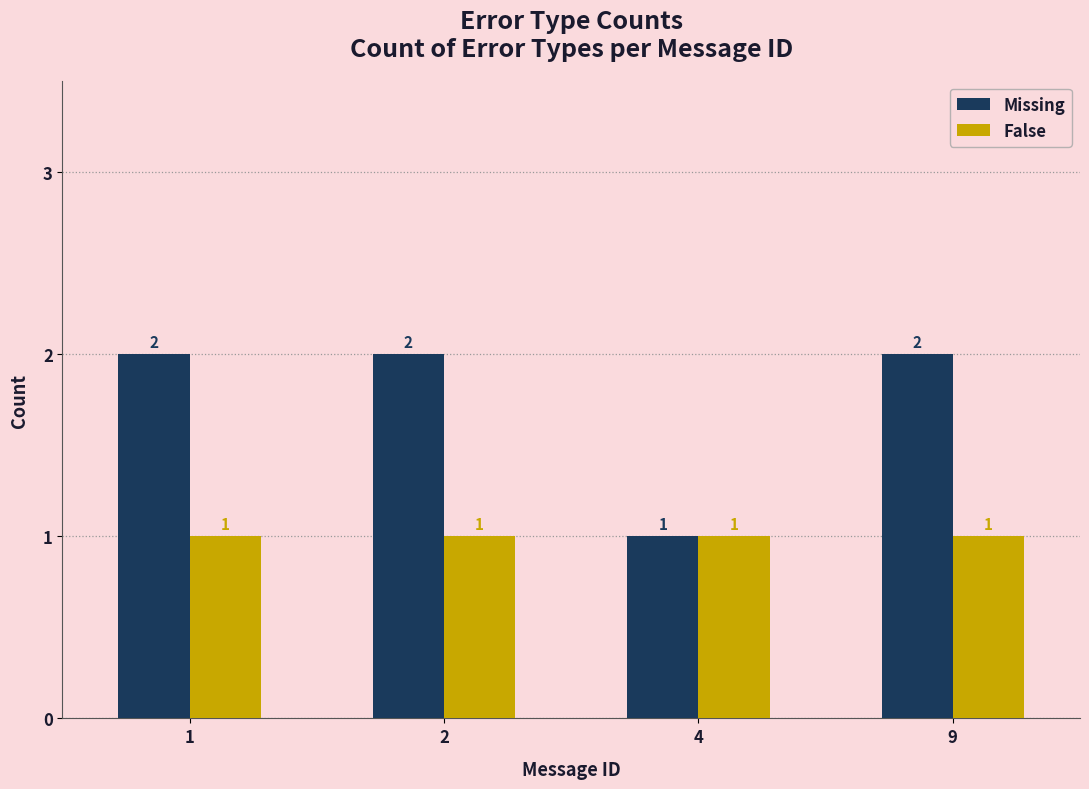

Where is Missing nearest to the value 1?

4